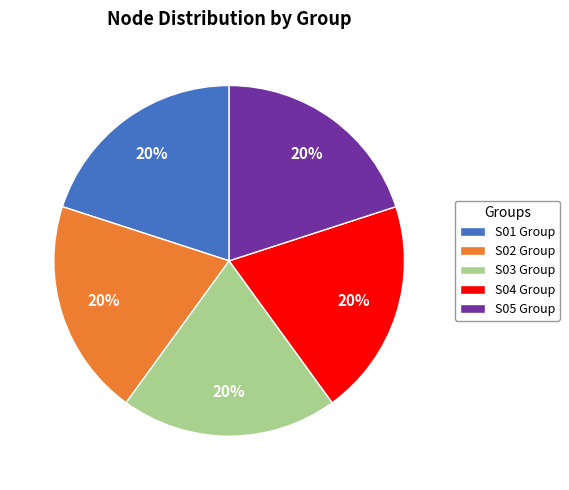

Combined, do S02 Group and S04 Group account for over 50%?

No